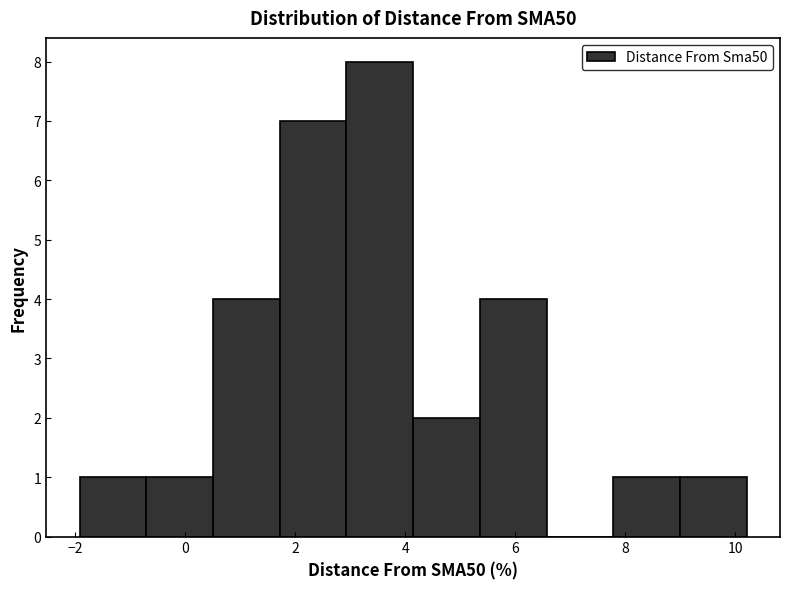

How tall is the bar that spans 9.0 to 10.2 on the x-axis? Neither the bar edges nor the heights are printed on the chart, so give them approximately, as read against the axes.

1